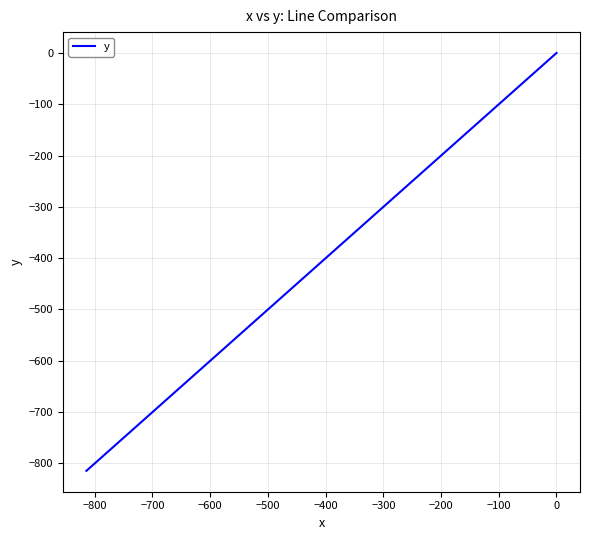

Reading right to left, transcribe all the data shown in this chart.

0.0	-13.4	-30.9	-50.1	-69.0	-89.1	-110.1	-130.9	-151.9	-174.0	-196.2	-218.4	-241.8	-264.4	-288.5	-312.6	-336.6	-358.9	-379.4	-400.3	-419.9	-440.5	-459.7	-480.1	-499.4	-519.7	-539.9	-558.9	-579.1	-598.3	-617.3	-637.7	-656.6	-677.4	-698.4	-720.0	-744.1	-768.0	-790.8	-814.5